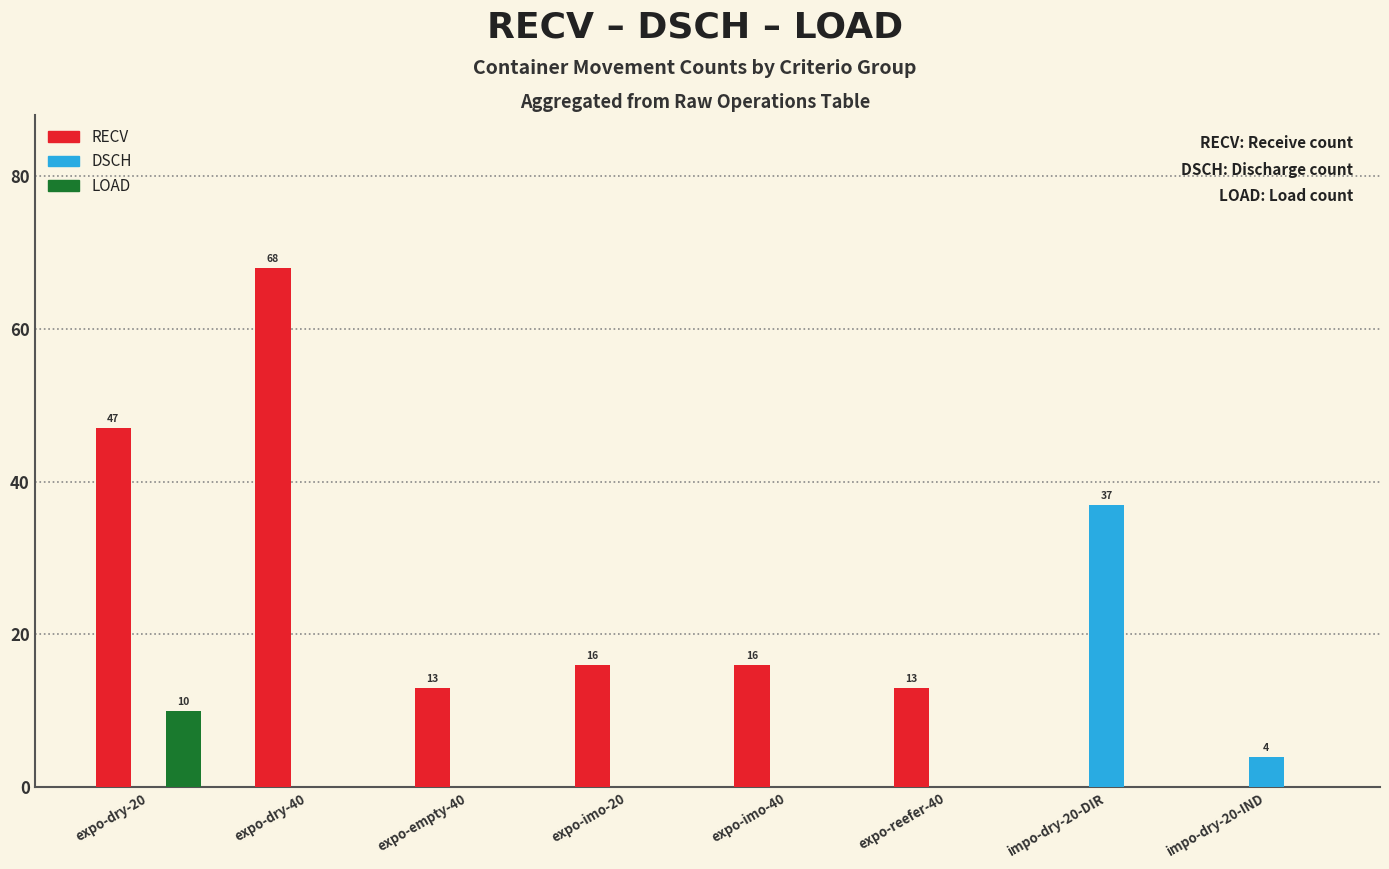

Read the RECV value at expo-dry-40, to the nearest 5.

70